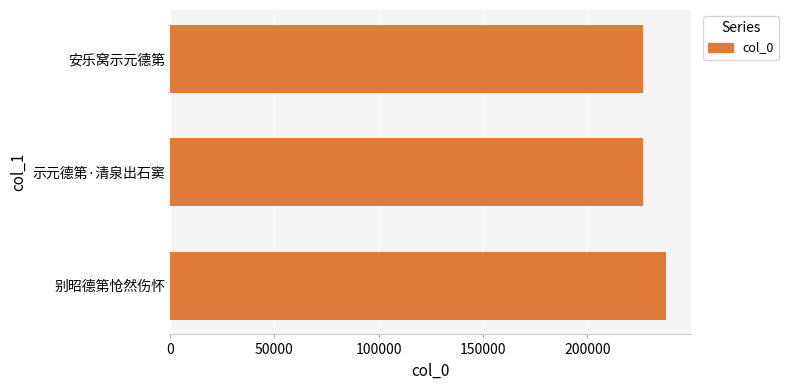

Approximately how many times larger is the value at 安乐窝示元德第 compared to 示元德第·清泉出石窦?

1.0